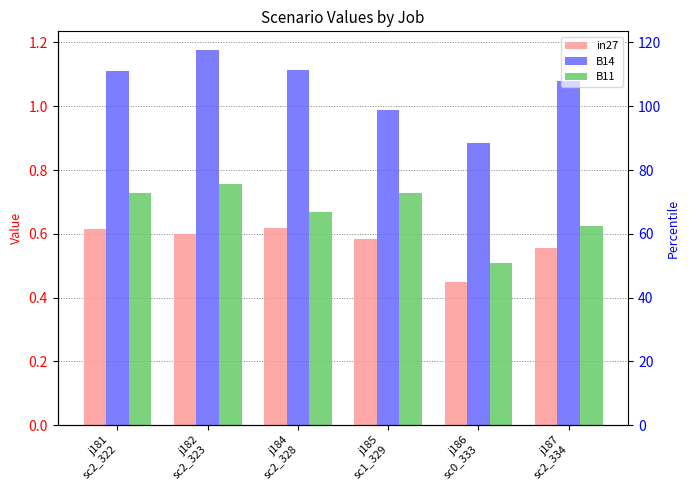

What is the smallest value displayed?

0.4